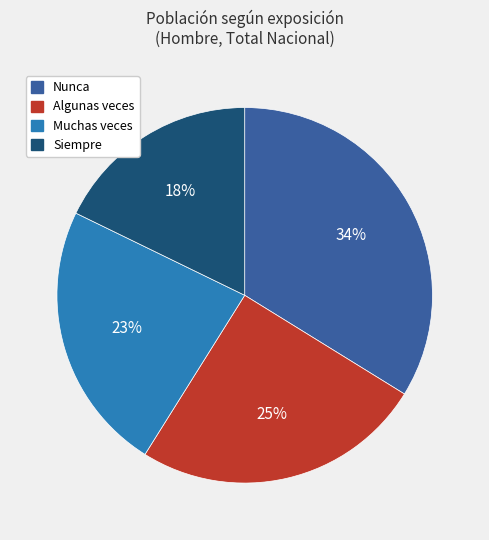

Does Siempre account for over 50% of the chart?

No